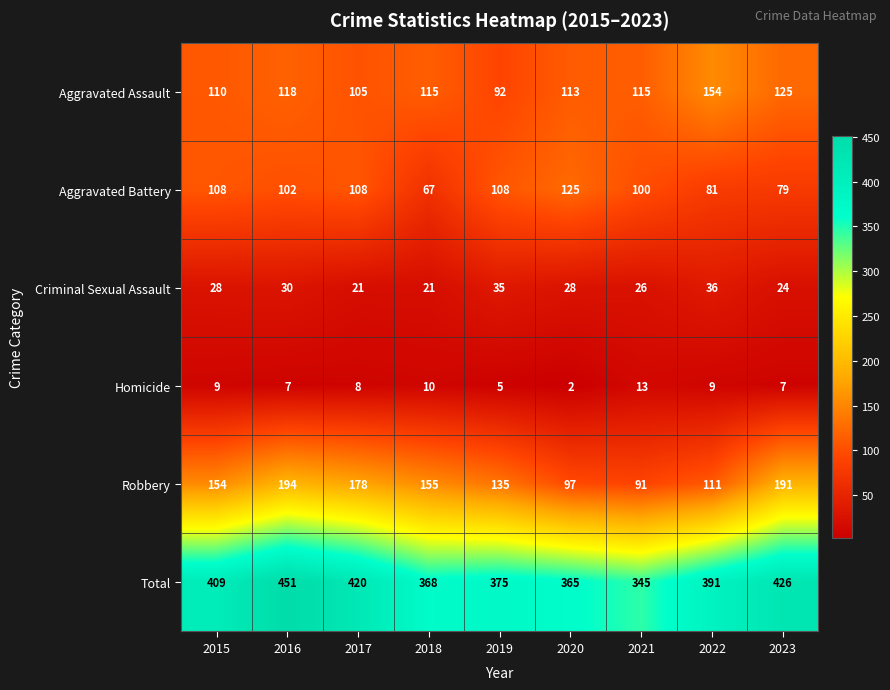

At which category is the sum across all series the highest?

2016